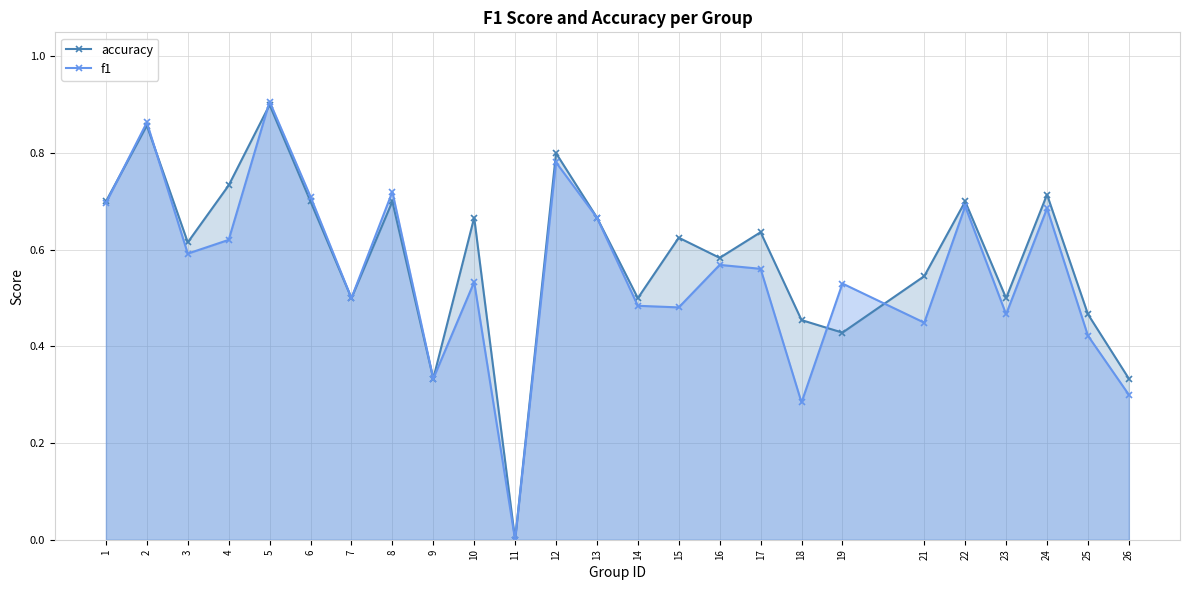

Which series has the largest total across all categories?

accuracy